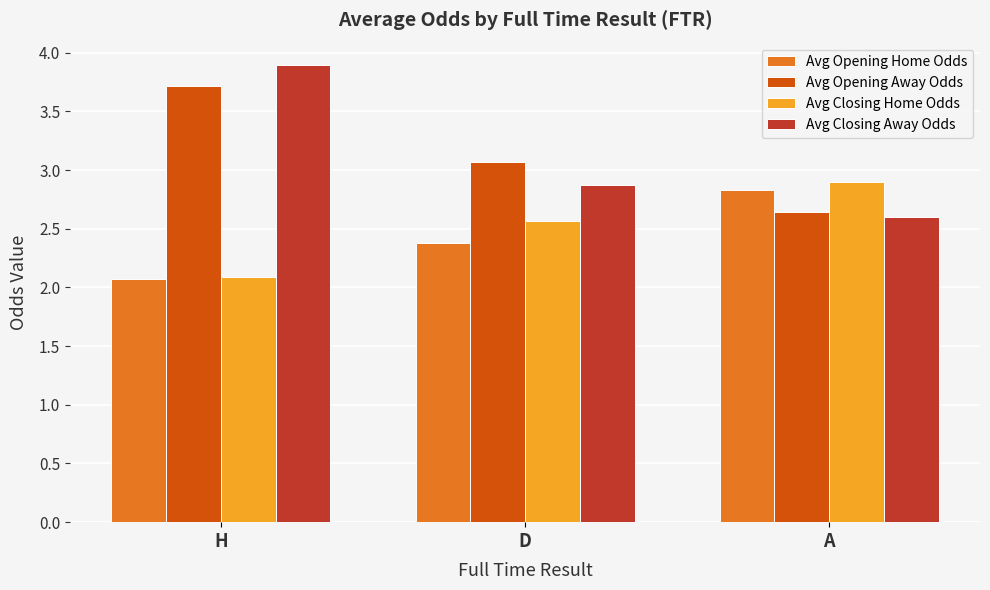

List the series in order of their peak value, highest first.

Avg Closing Away Odds, Avg Opening Away Odds, Avg Closing Home Odds, Avg Opening Home Odds